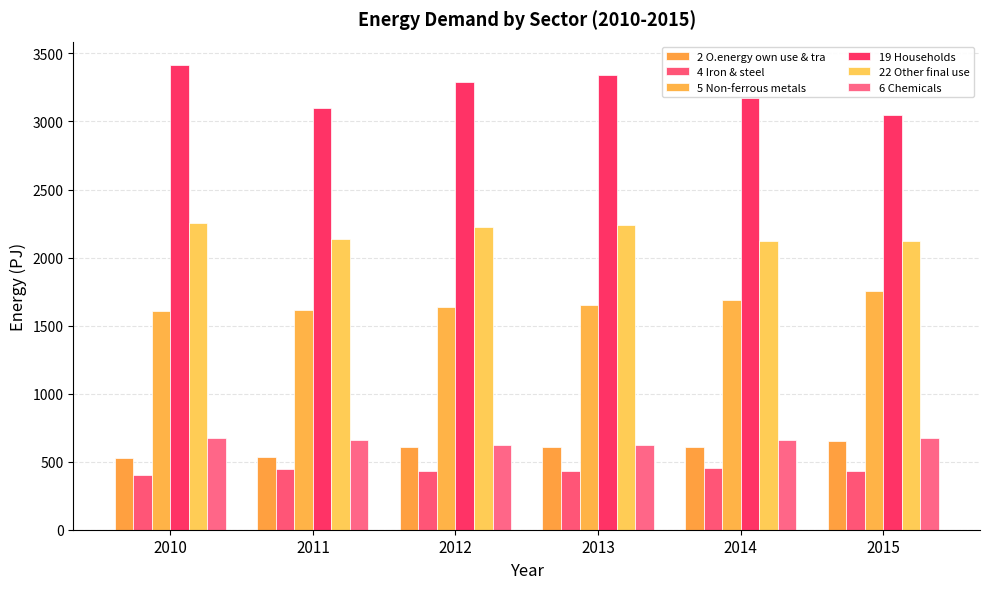

The 2 O.energy own use & tra series shows 528.0 at 2010. True or false?

True